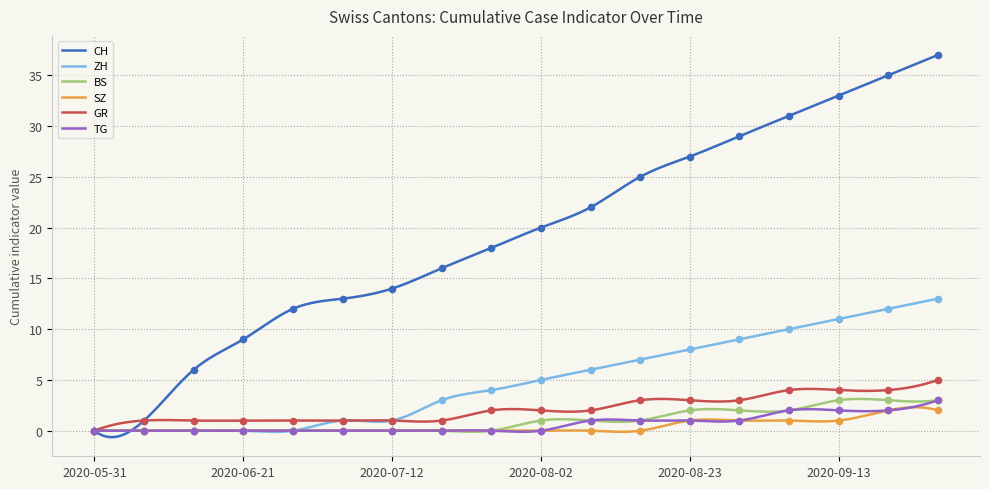

Which series contains the highest Y value?

CH